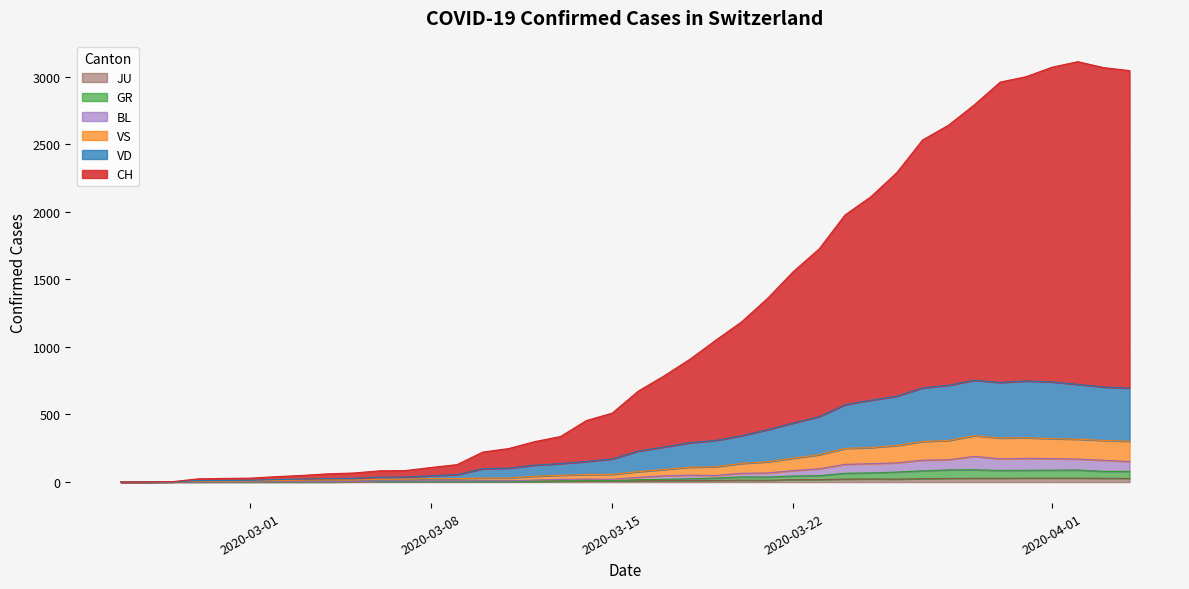

How many data points does each series have?

40